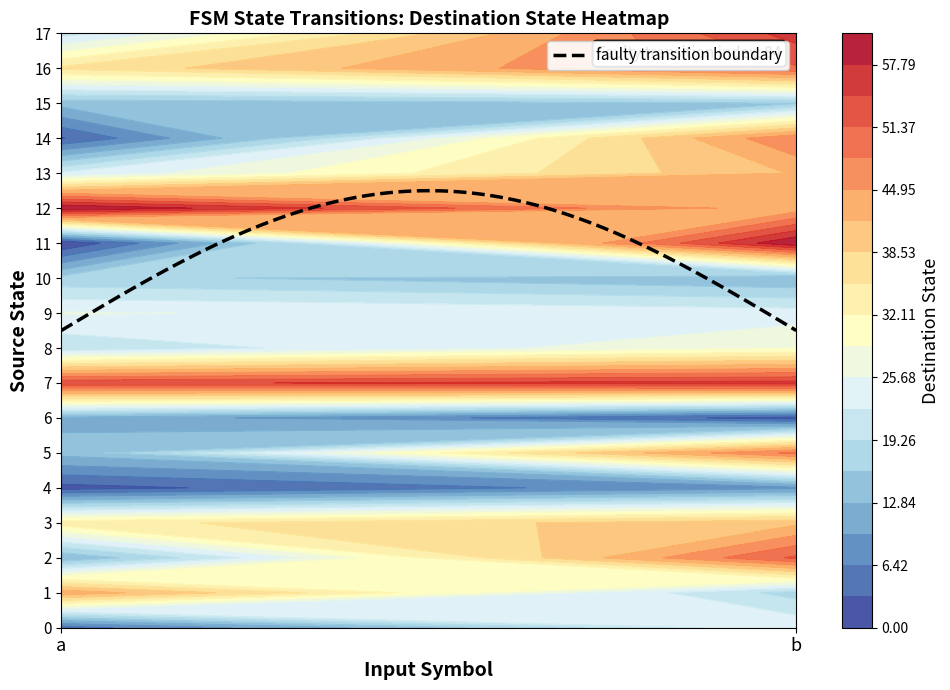

True or false: 11 has a value of 106 at 1.

False